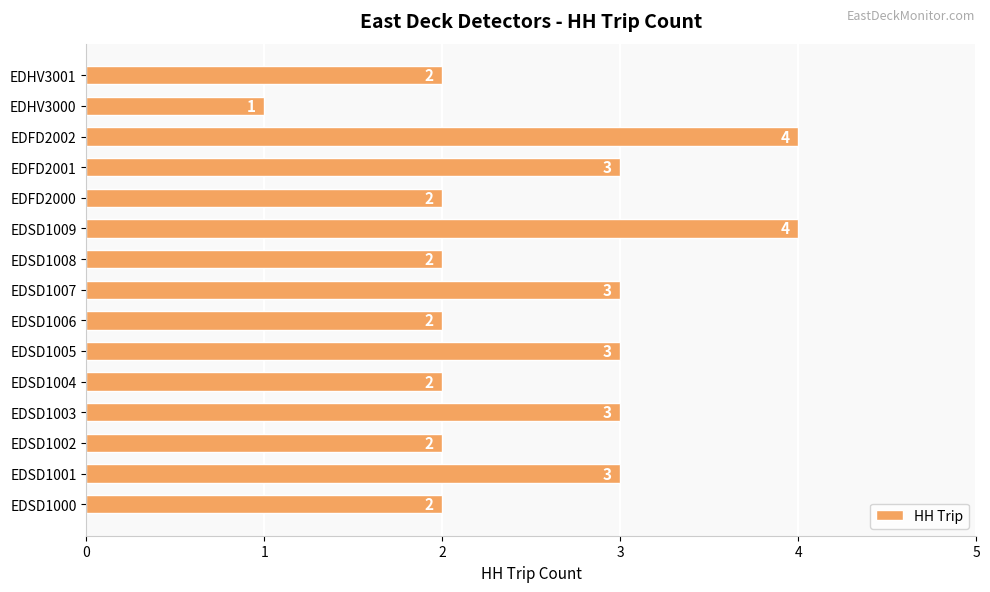

What is the maximum value shown in the chart?

4